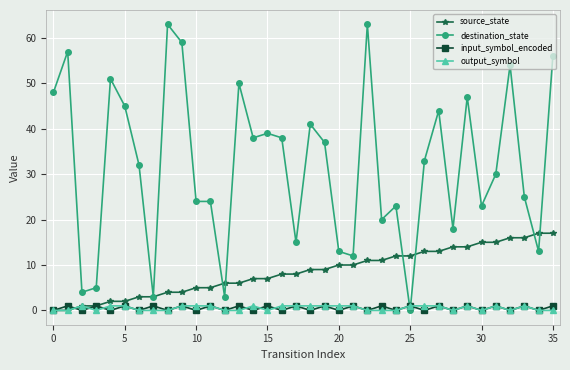

Is this an area chart (filled region under the line)?

No